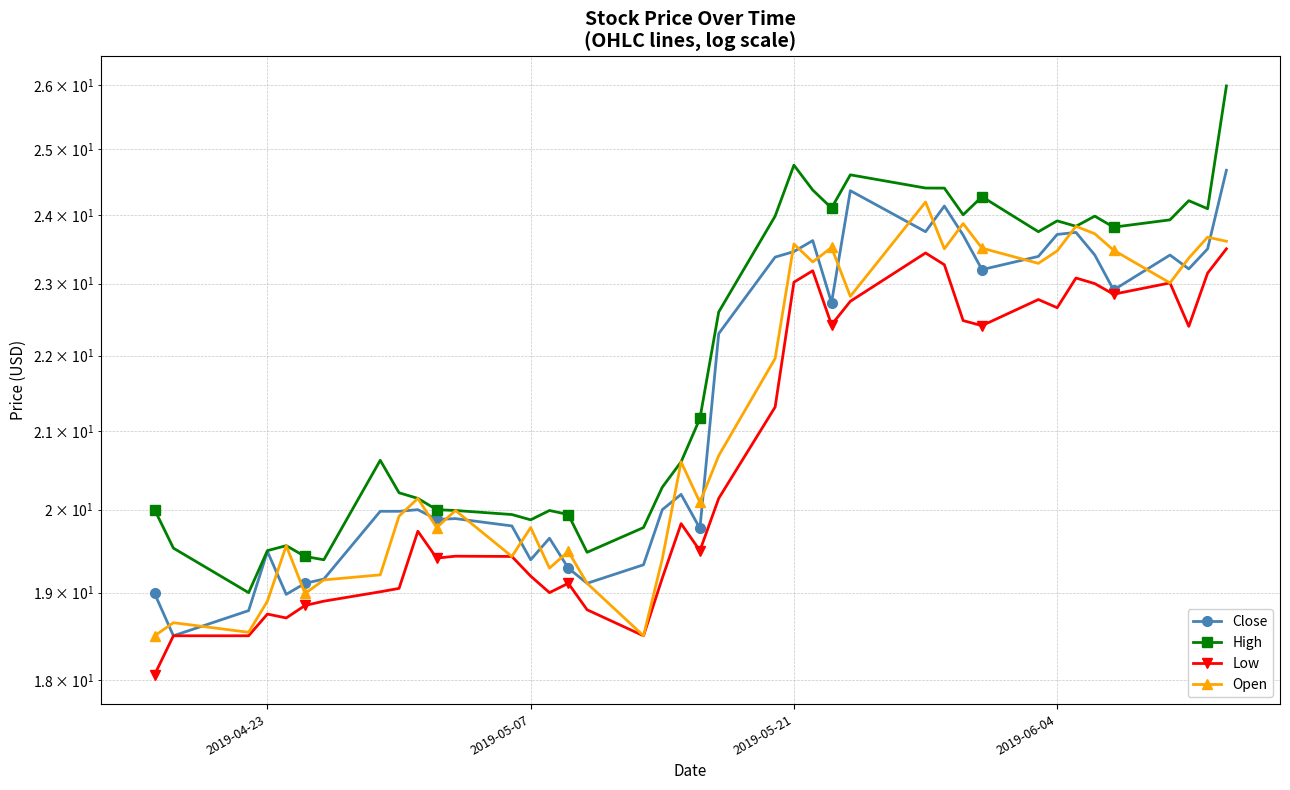

True or false: Open and High cross at least once.

False